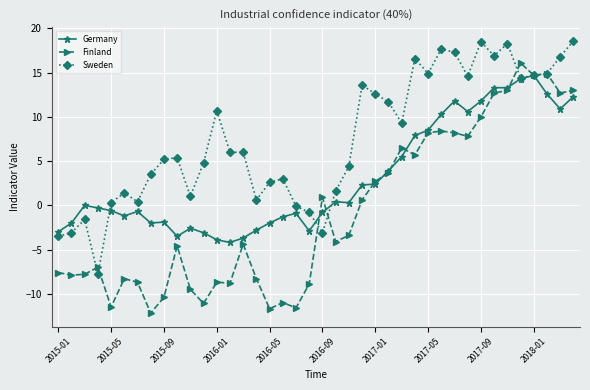

How many lines are shown in the chart?

3